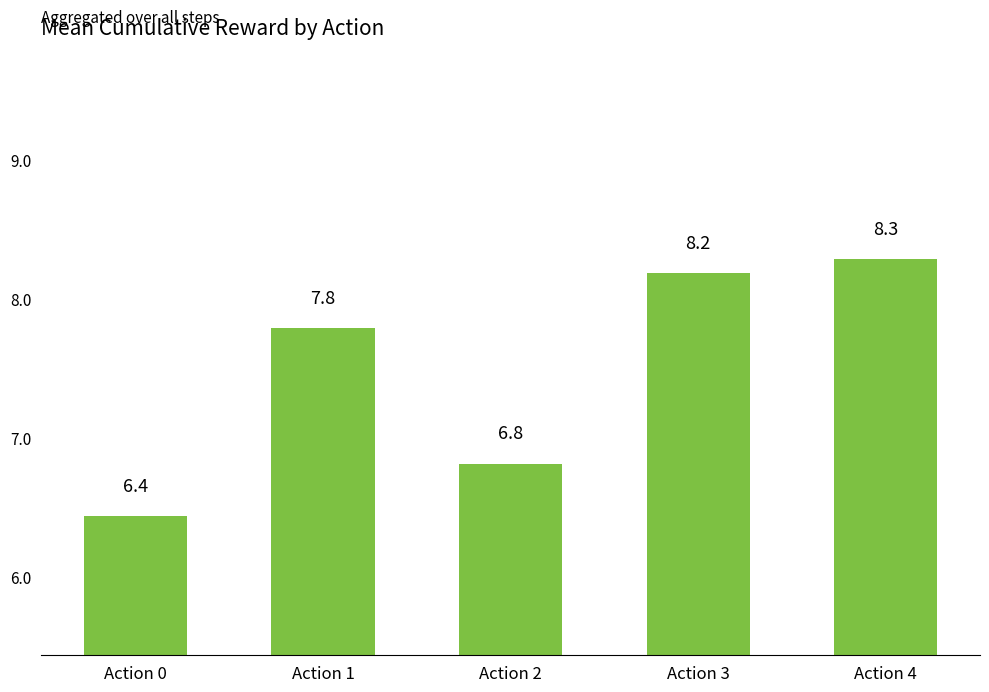

Reading left to right, list all the values displayed in this chart.

Action 0=6.4	Action 1=7.8	Action 2=6.8	Action 3=8.2	Action 4=8.3